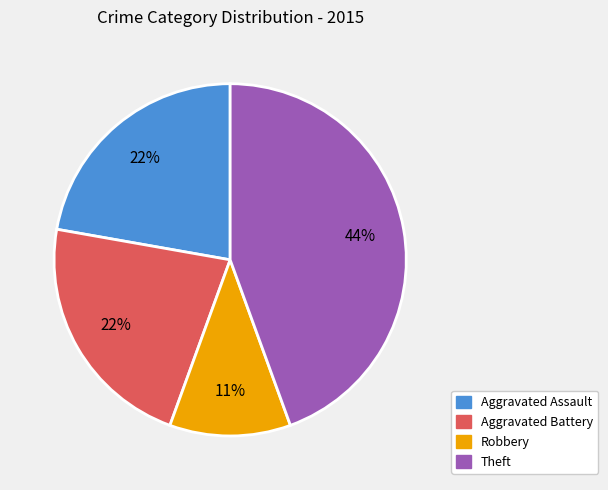

What is the ratio of the value at Aggravated Battery to the value at Theft?

0.5